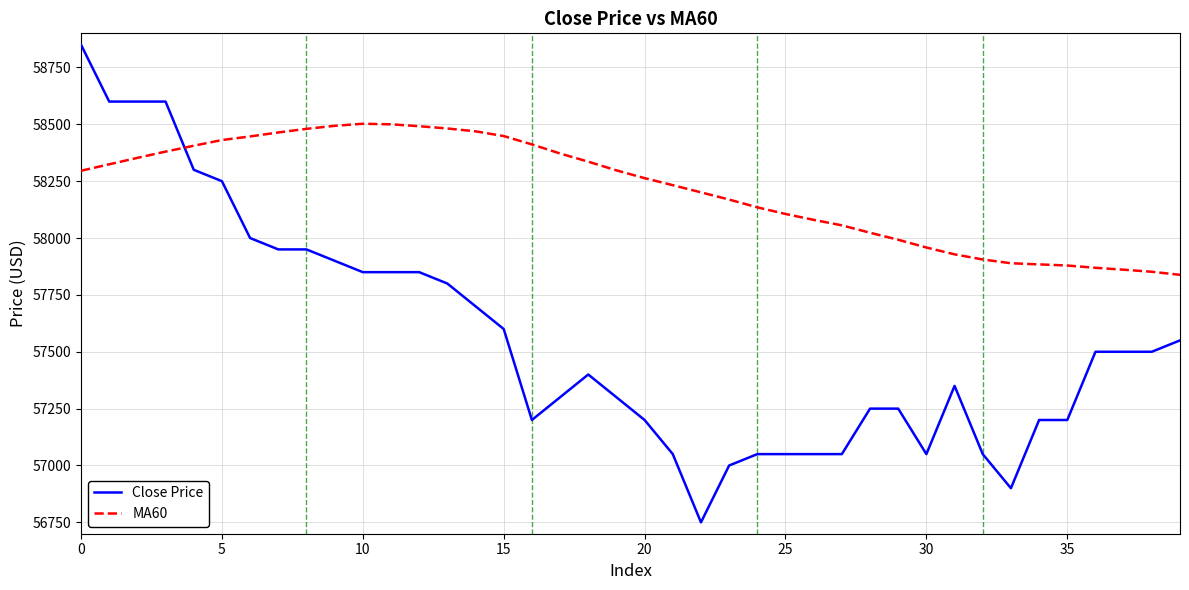

Which series has the largest range (max minus min)?

Close Price